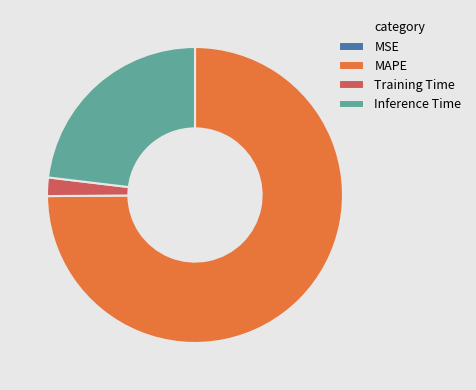

True or false: Training Time accounts for 2% of the total.

True